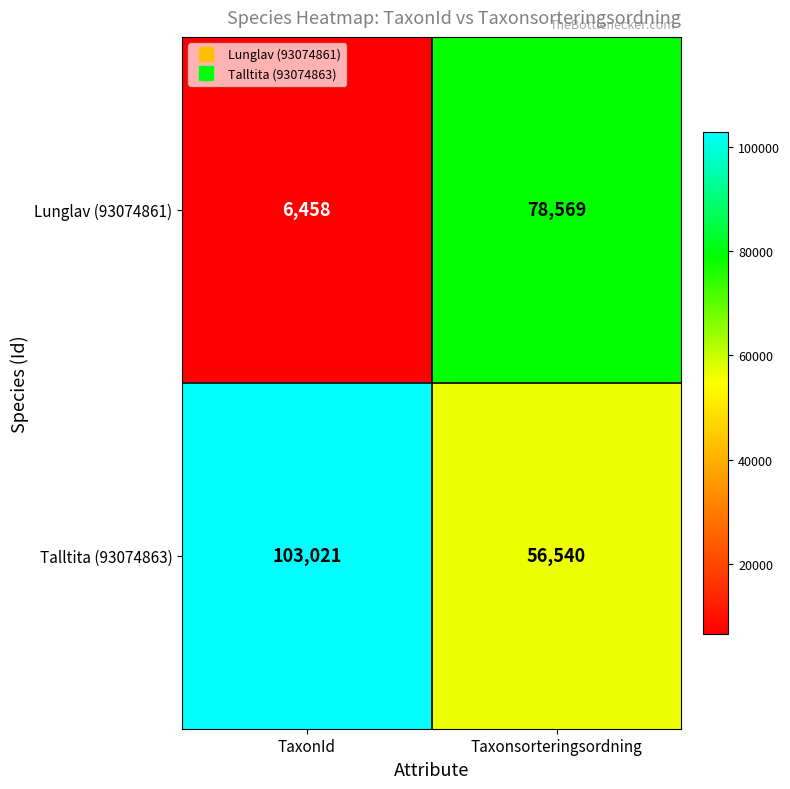

At which category is the sum across all series the highest?

Taxonsorteringsordning